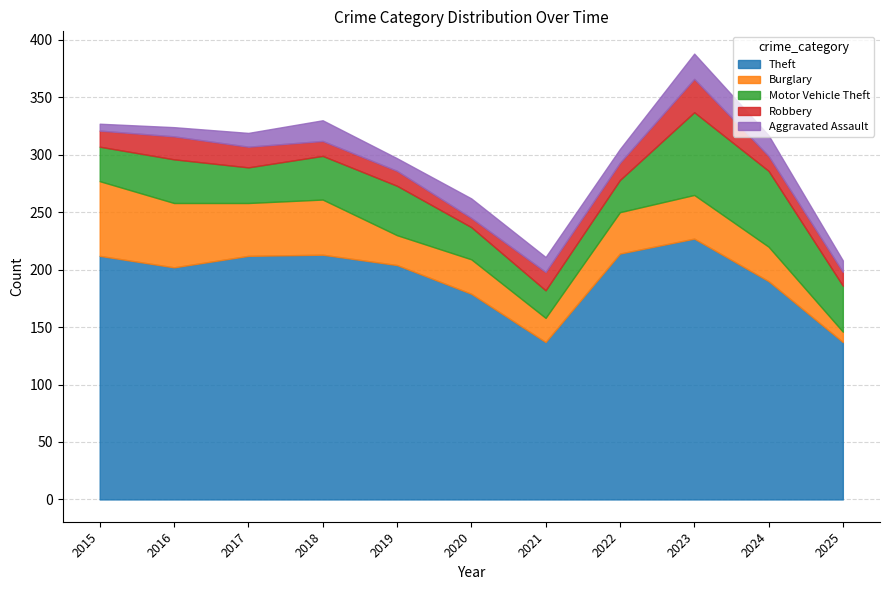

What is the maximum value for Robbery?

29